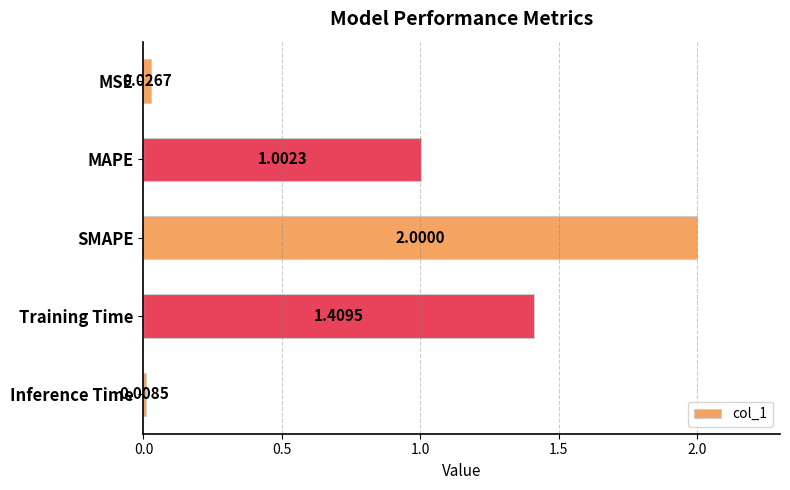

What is the label of the 1st bar from the top?

MSE